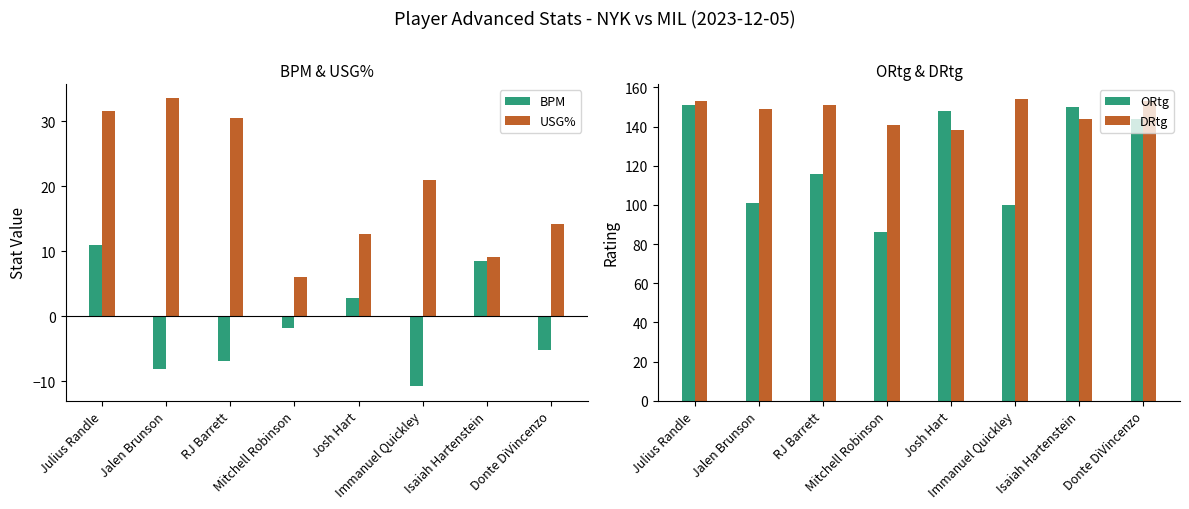

List the series in order of their peak value, highest first.

DRtg, ORtg, USG%, BPM